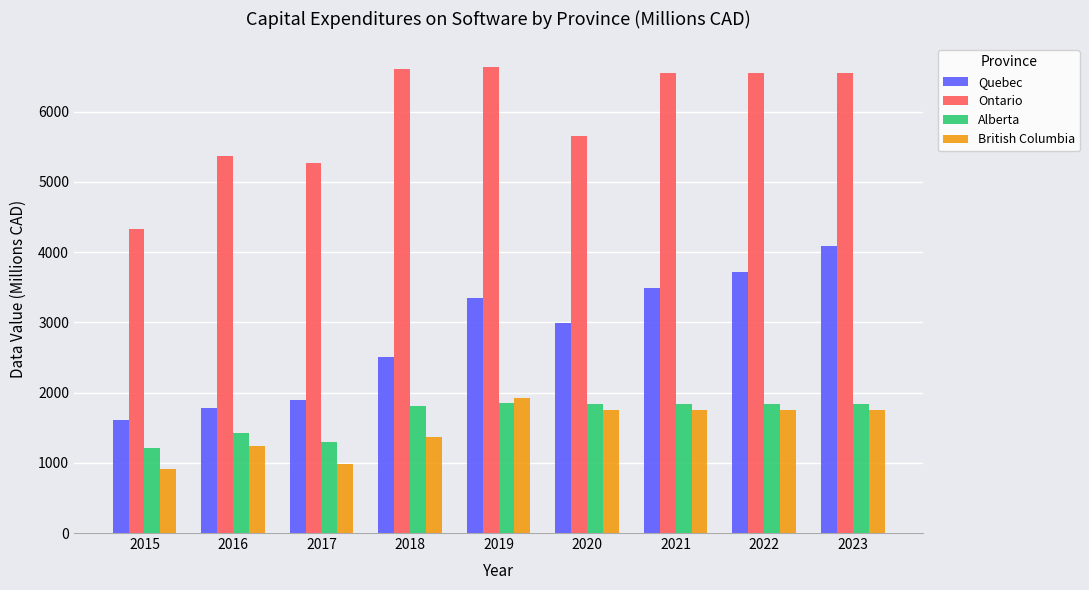

At how many categories does at least one series exceed 3104?

9